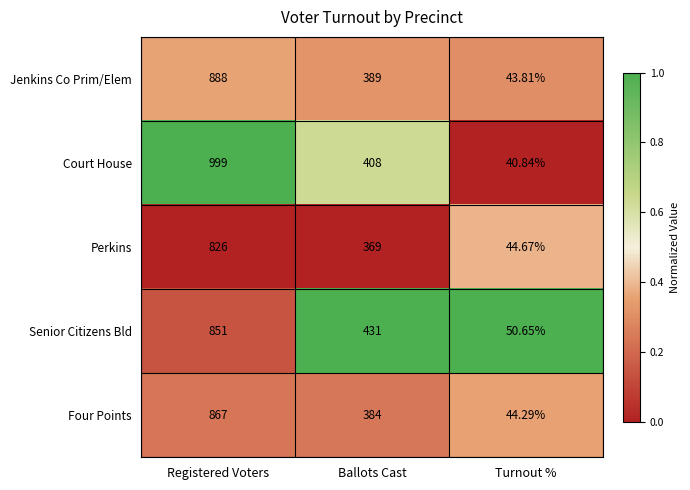

At which label is Perkins closest to 435?

Ballots Cast